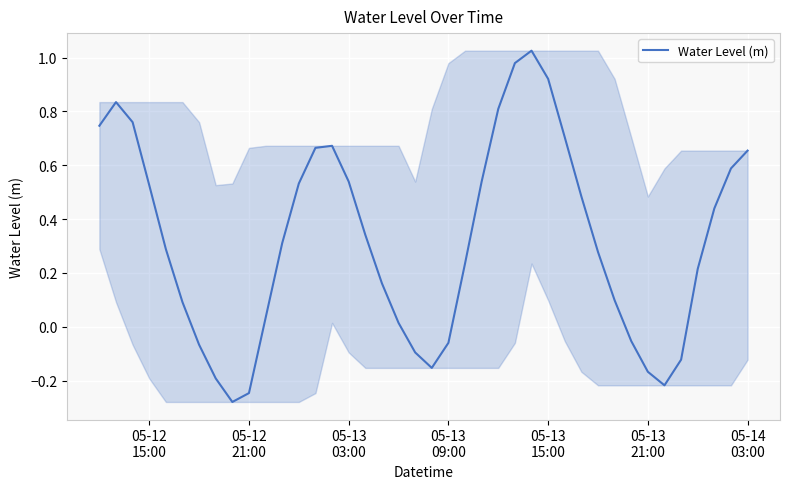

Count the number of categories in the chart.

40